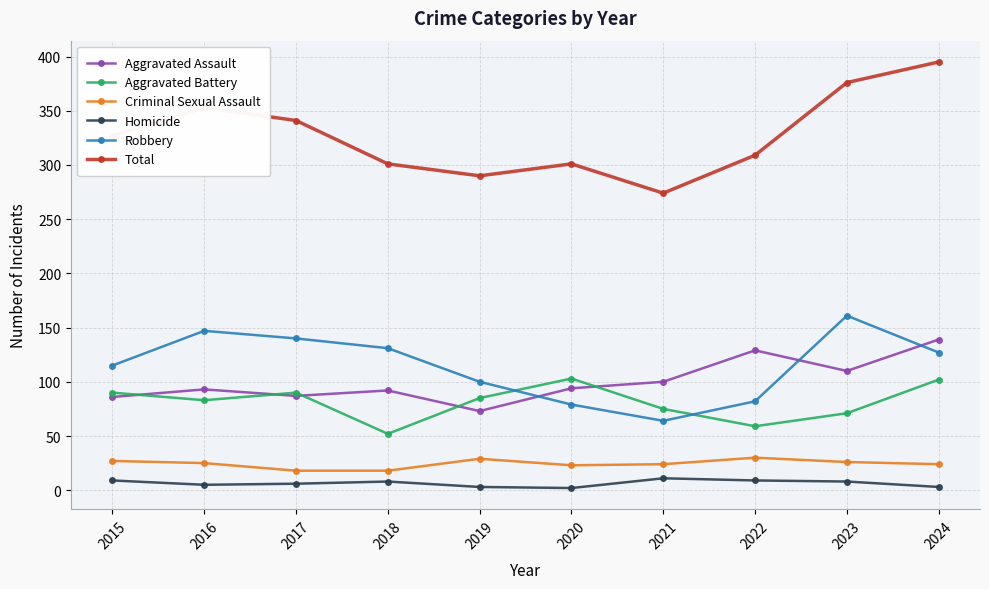

What are all the series names shown in the legend?

Aggravated Assault, Aggravated Battery, Criminal Sexual Assault, Homicide, Robbery, Total